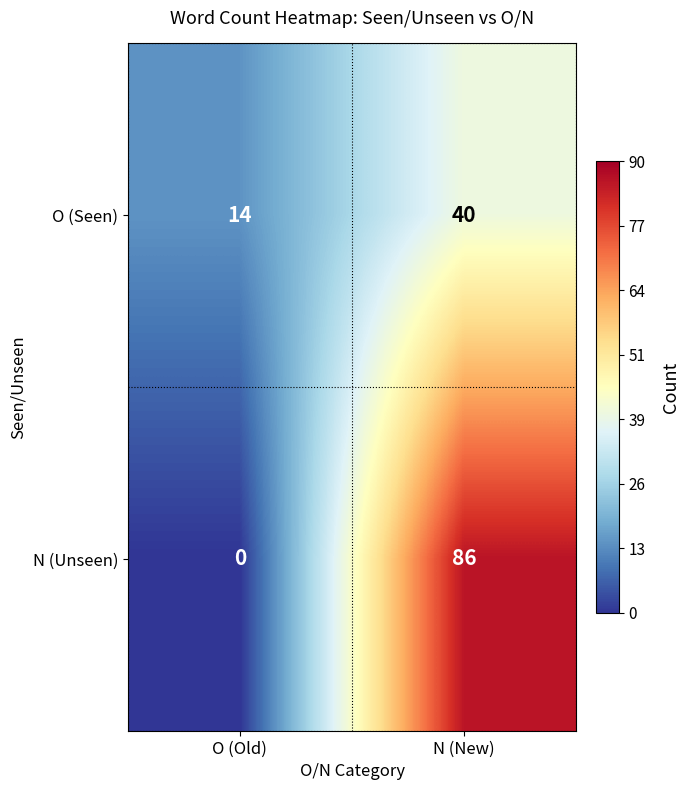

Read the O (Seen) value at N (New), to the nearest 5.

40